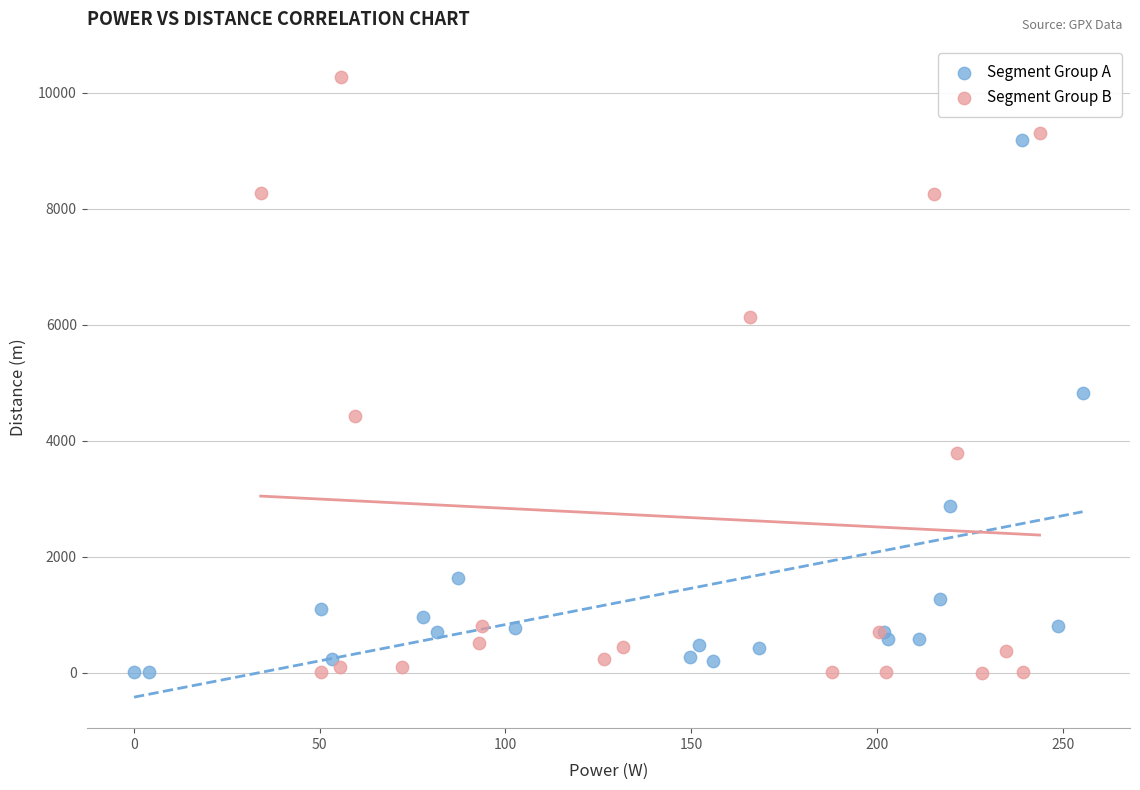

What are all the series names shown in the legend?

Segment Group A, Segment Group B